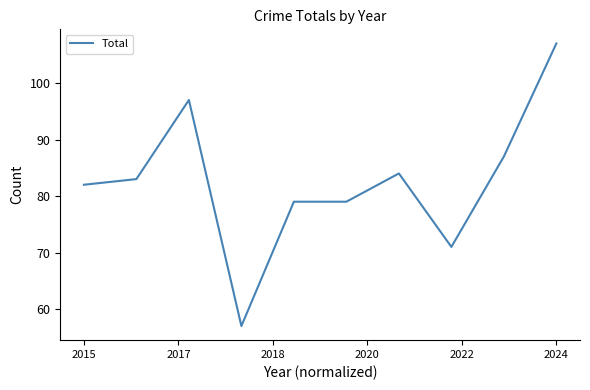

What is the smallest value displayed?

57